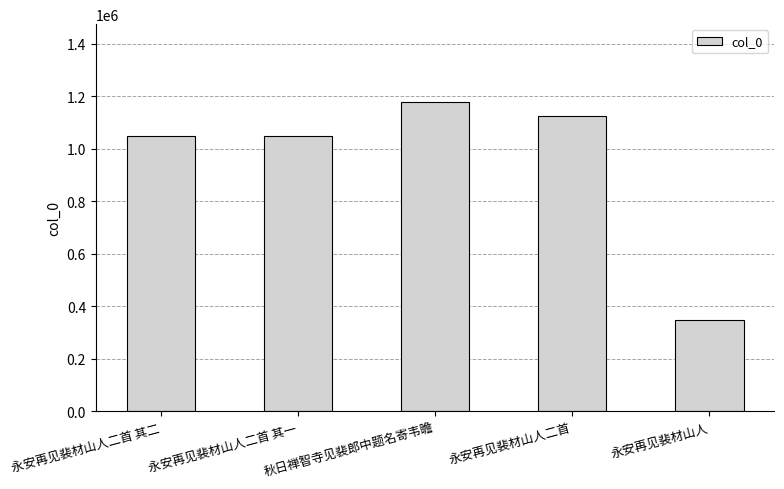

What is the difference between the second highest and second lowest values?

74932